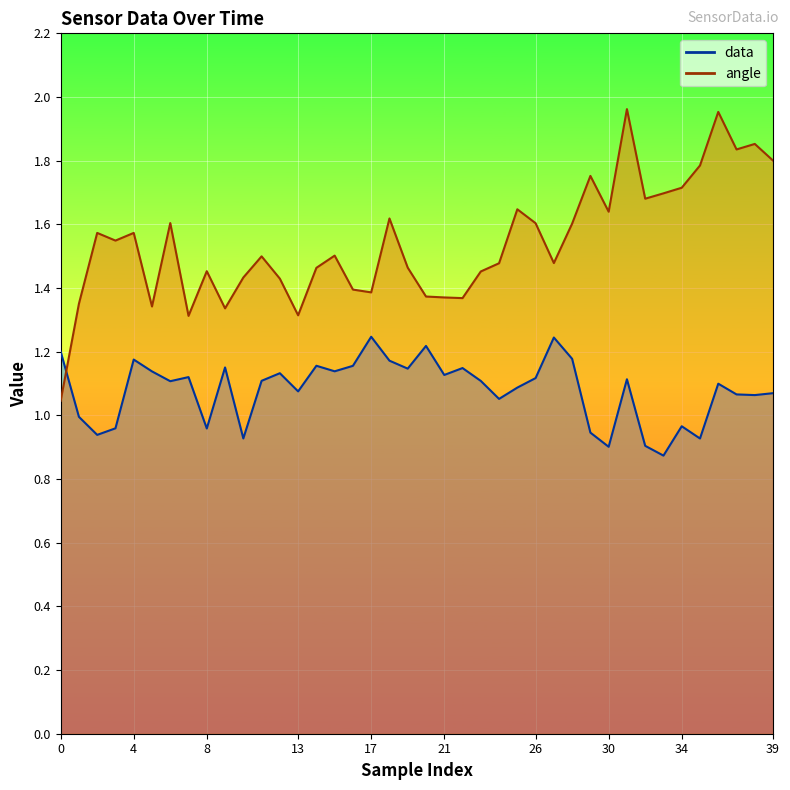

Between 35 and 31, which is larger?

31